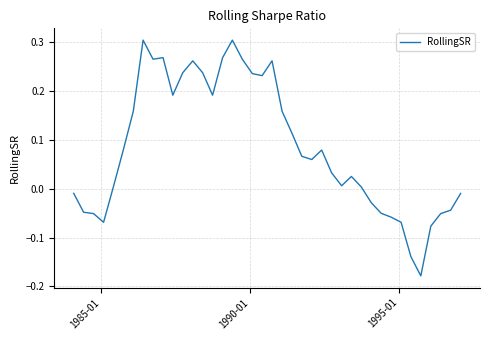

What is the difference between the maximum and minimum values?

0.5